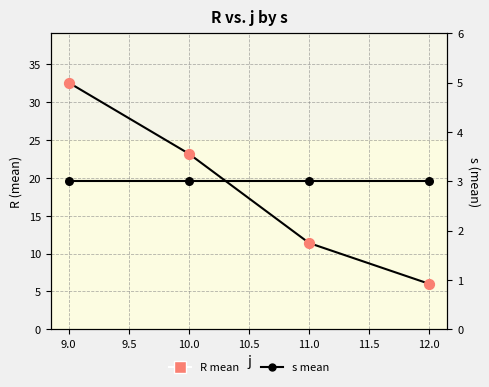

Which series contains the lowest Y value?

s mean